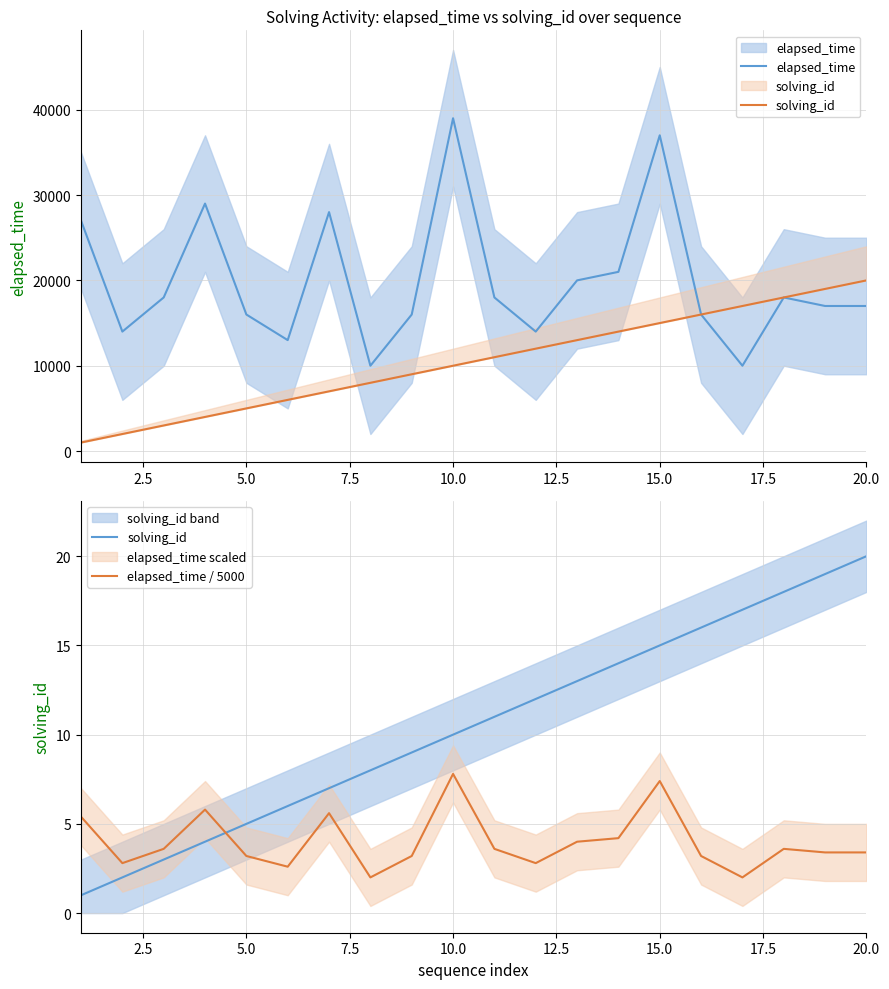

Reading left to right, transcribe all the data shown in this chart.

elapsed_time: 27000.0	14000.0	18000.0	29000.0	16000.0	13000.0	28000.0	10000.0	16000.0	39000.0	18000.0	14000.0	20000.0	21000.0	37000.0	16000.0	10000.0	18000.0	17000.0	17000.0
solving_id: 1.0	2.0	3.0	4.0	5.0	6.0	7.0	8.0	9.0	10.0	11.0	12.0	13.0	14.0	15.0	16.0	17.0	18.0	19.0	20.0
elapsed_time / 5000: 5.4	2.8	3.6	5.8	3.2	2.6	5.6	2.0	3.2	7.8	3.6	2.8	4.0	4.2	7.4	3.2	2.0	3.6	3.4	3.4